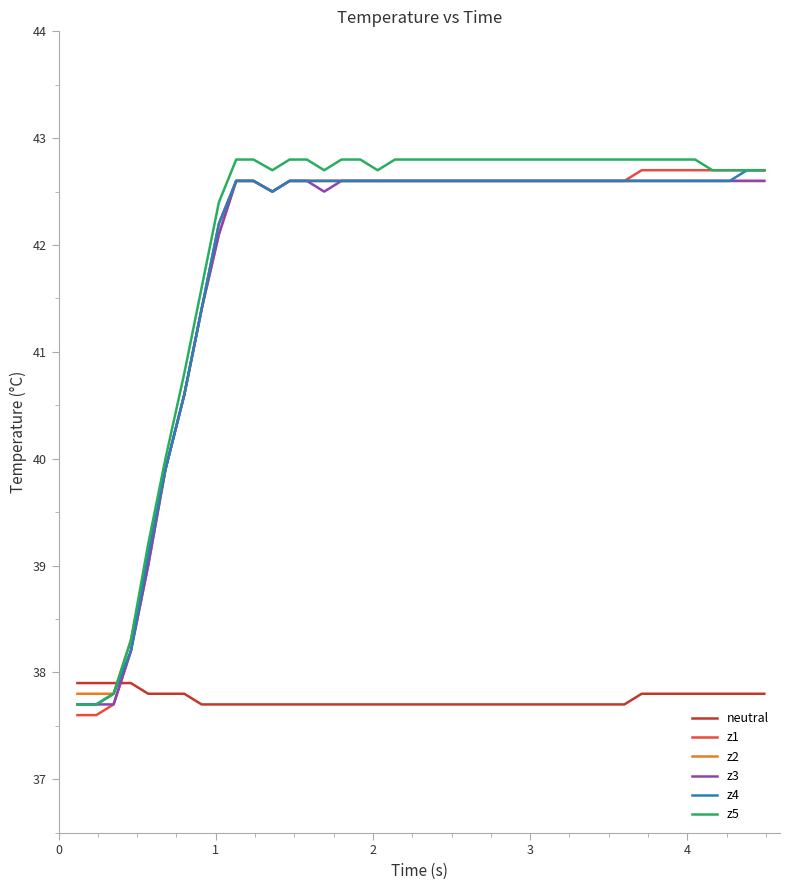

What is the maximum value for z5?

42.8